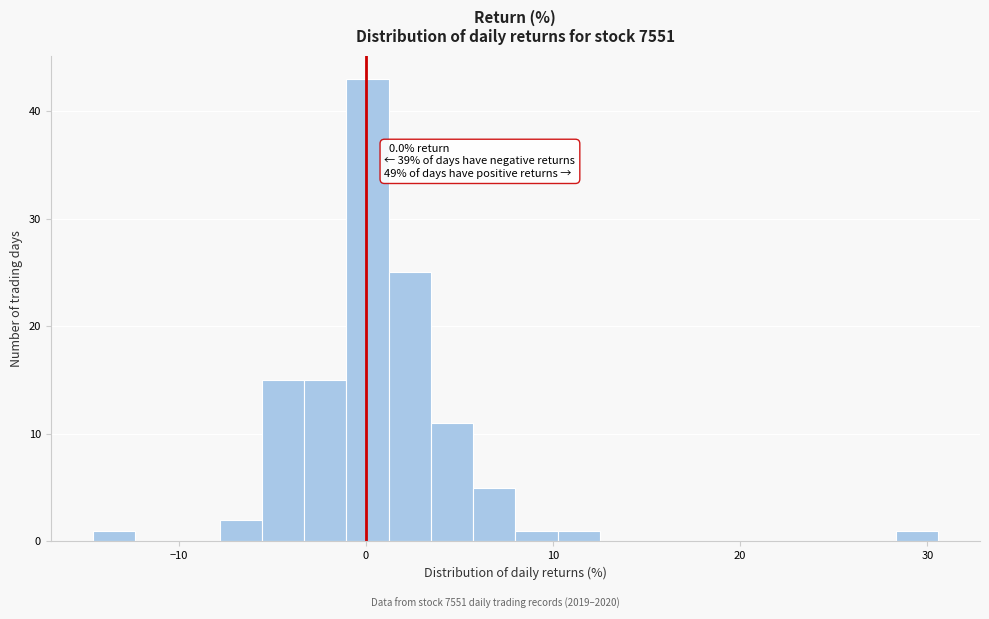

Around what value on the x-axis is the tallest bar? Give the approximate position of its centre, as read against the axis.

0